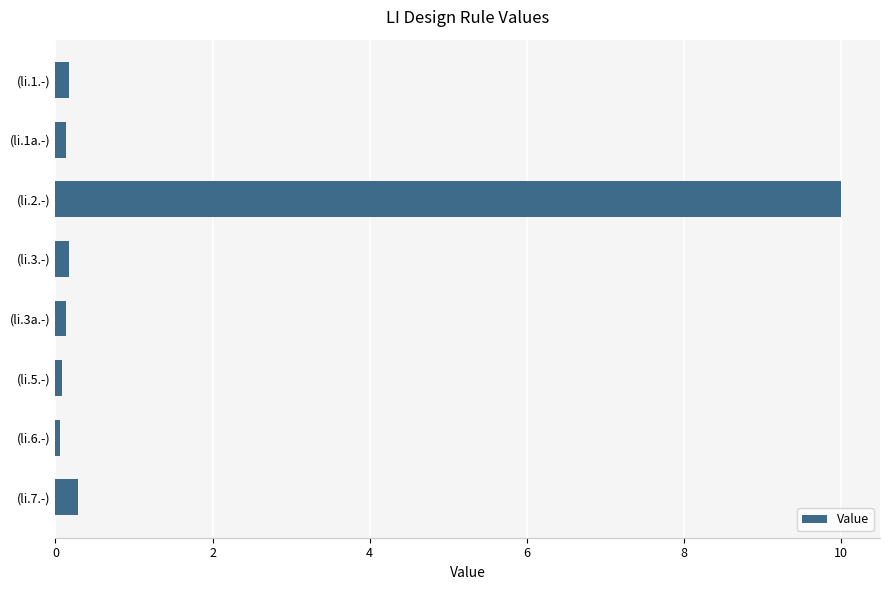

What is the difference between the maximum and minimum values?

9.9